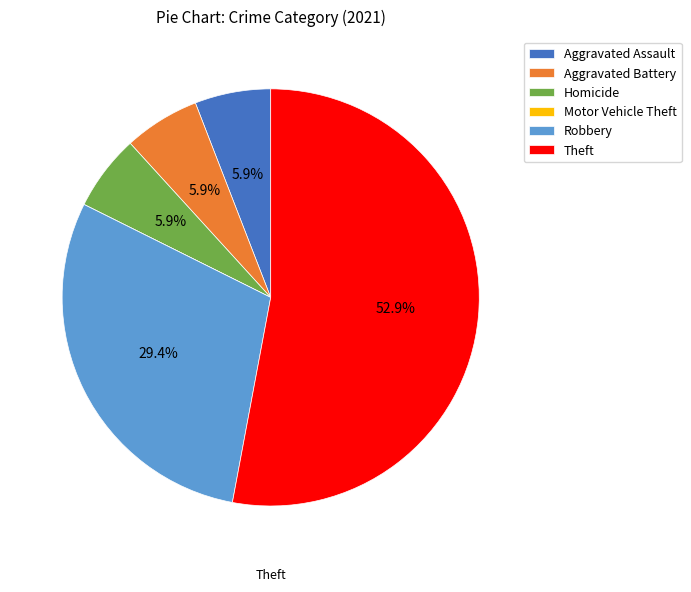

Does Theft represent more than half of the total?

Yes